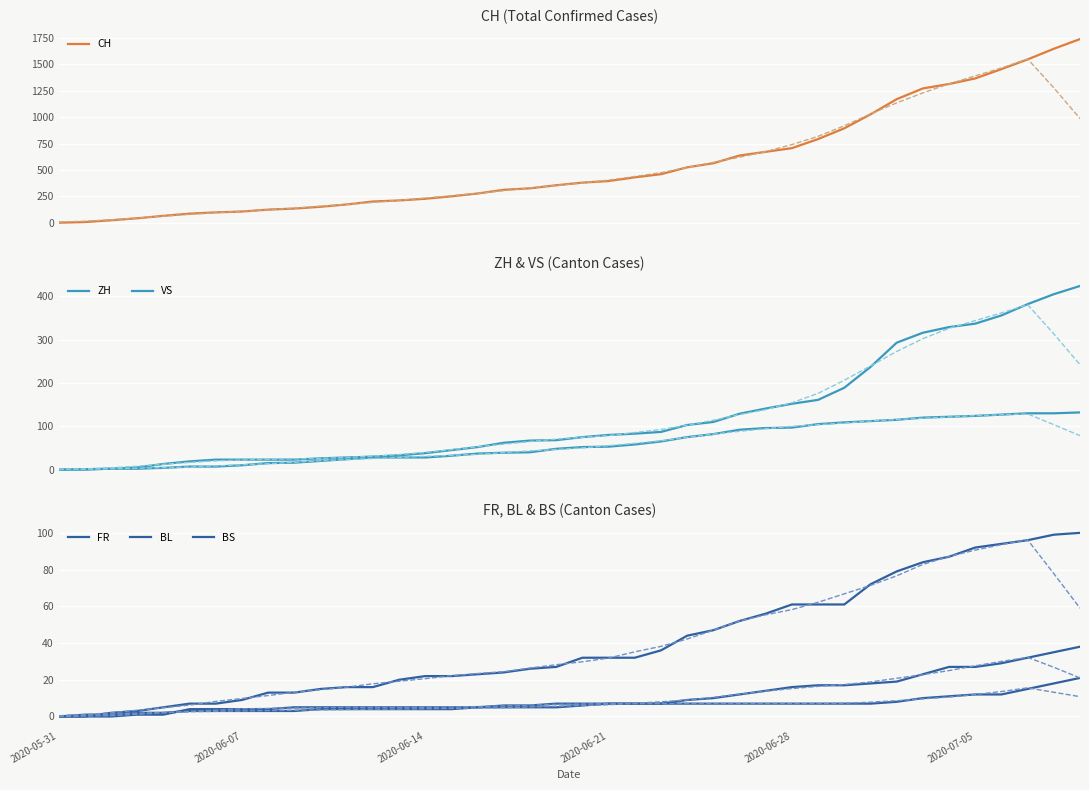

Reading left to right, list all the values displayed in this chart.

CH: 0	6	23	42	65	86	98	106	124	134	151	173	201	211	227	250	277	312	326	355	380	395	430	460	525	564	637	672	707	793	895	1027	1171	1273	1315	1368	1456	1548	1649	1741
ZH: 0	0	2	5	13	19	23	23	23	23	26	28	30	33	38	45	52	62	67	68	75	80	83	87	103	110	129	141	152	161	189	237	293	316	329	337	356	382	405	424
VS: 0	1	2	2	4	7	7	10	15	16	20	24	28	28	28	32	37	39	40	48	52	53	58	65	75	82	92	96	97	105	109	112	115	120	122	124	127	130	130	132
FR: 0	0	2	3	5	7	7	9	13	13	15	16	16	20	22	22	23	24	26	27	32	32	32	36	44	47	52	56	61	61	61	72	79	84	87	92	94	96	99	100
BL: 0	1	1	2	2	3	3	3	3	3	4	4	4	4	4	4	5	5	5	5	6	7	7	7	9	10	12	14	16	17	17	18	19	23	27	27	29	32	35	38
BS: 0	0	0	1	1	4	4	4	4	5	5	5	5	5	5	5	5	6	6	7	7	7	7	7	7	7	7	7	7	7	7	7	8	10	11	12	12	15	18	21